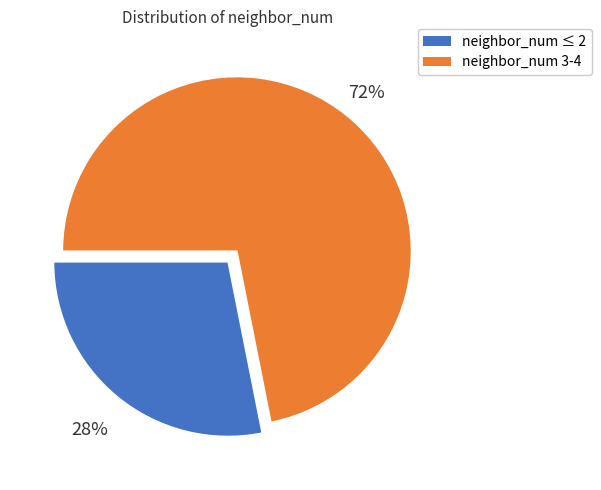

Does any single category account for the majority?

Yes